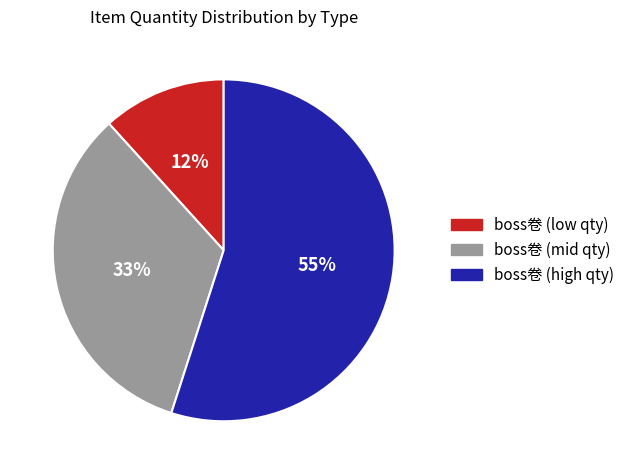

What is the largest slice in the pie chart?

boss卷 (high qty)